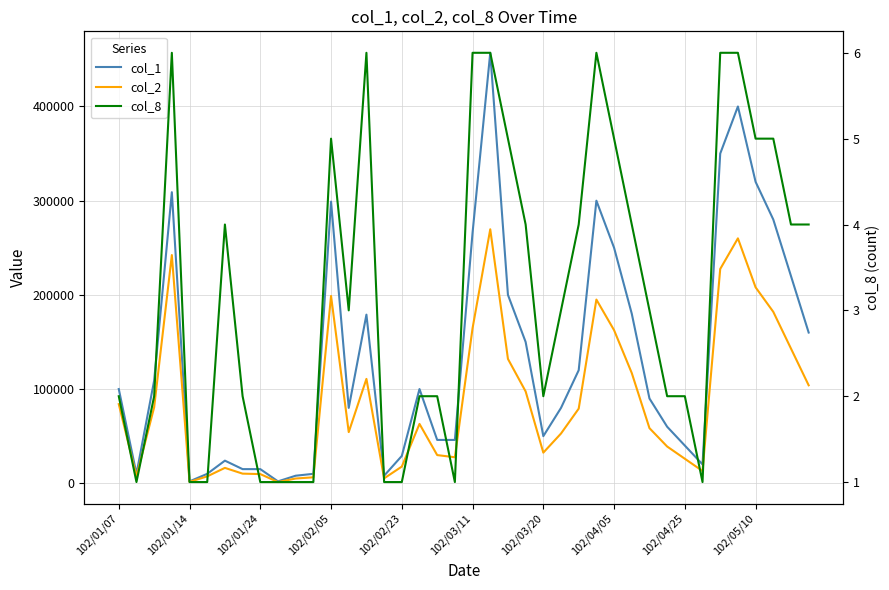

At which category is the sum across all series the highest?

21